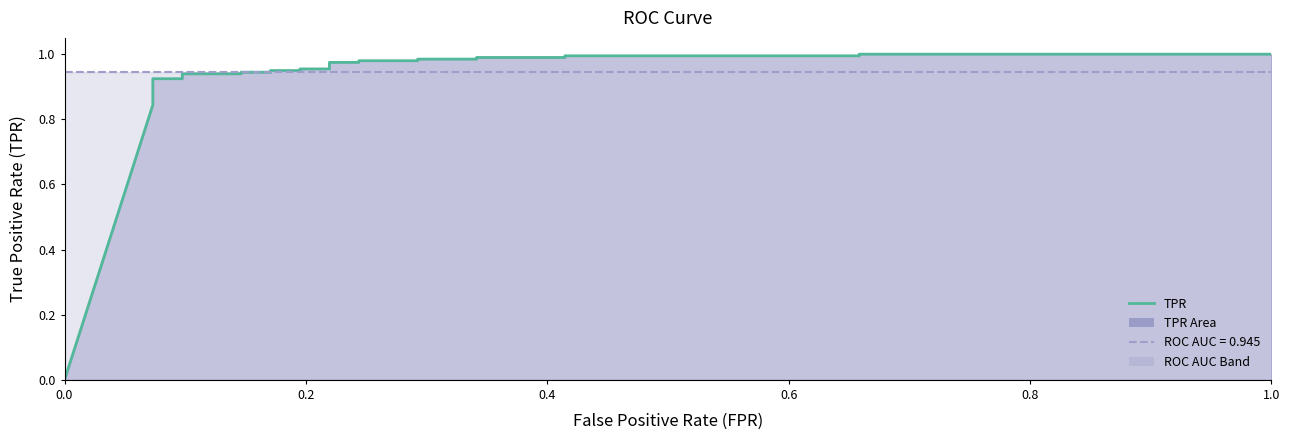

How many data points does each series have?

26